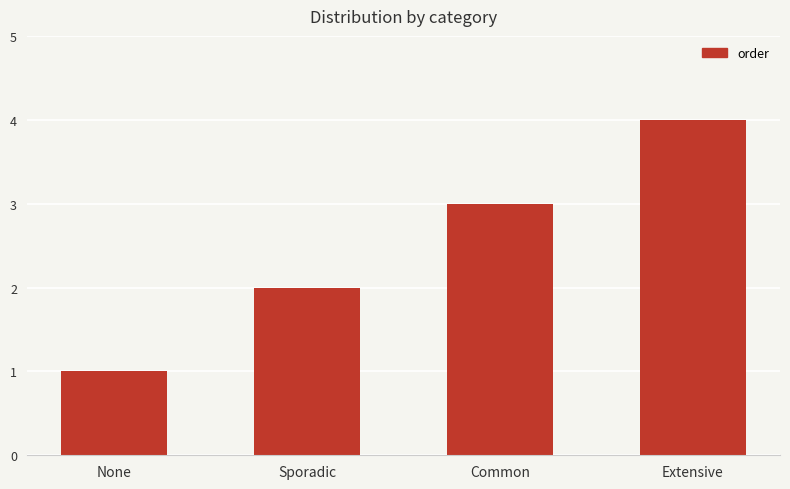

Reading right to left, list all the values displayed in this chart.

Extensive=4	Common=3	Sporadic=2	None=1